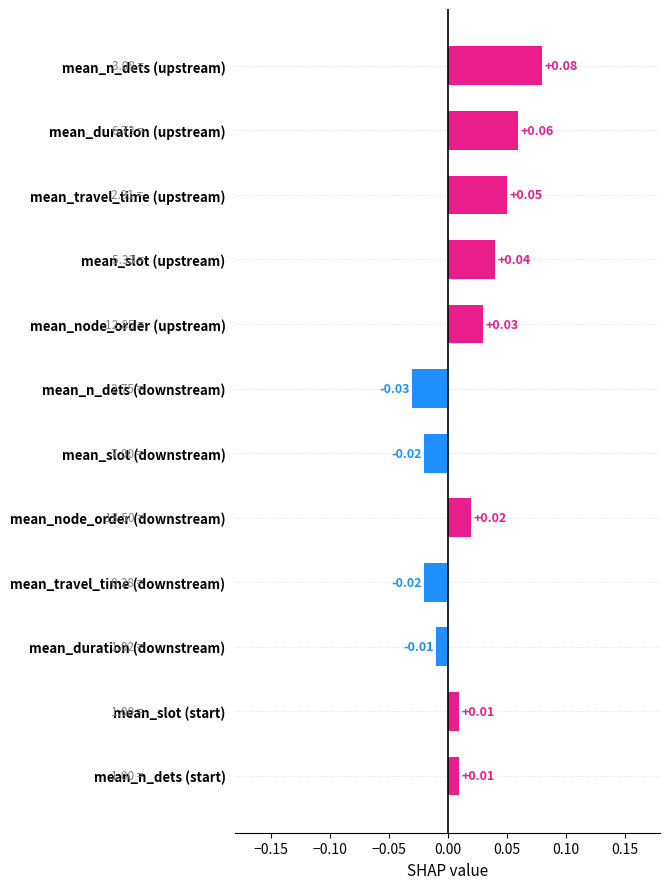

Between mean_slot (upstream) and mean_n_dets (upstream), which is larger?

mean_n_dets (upstream)